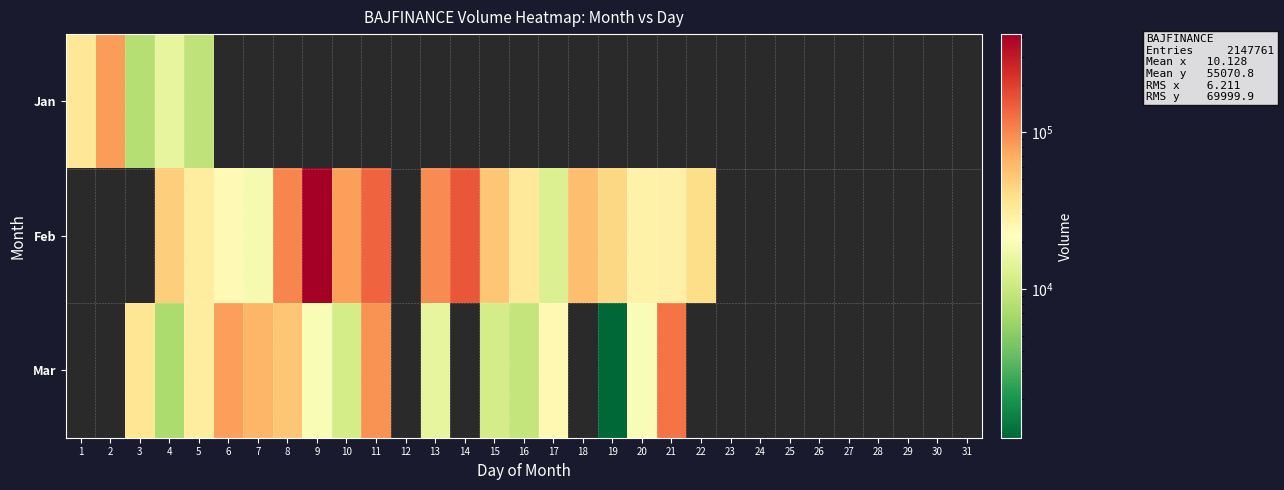

What is the difference between the Mar values at 16 and 11?

79755.0